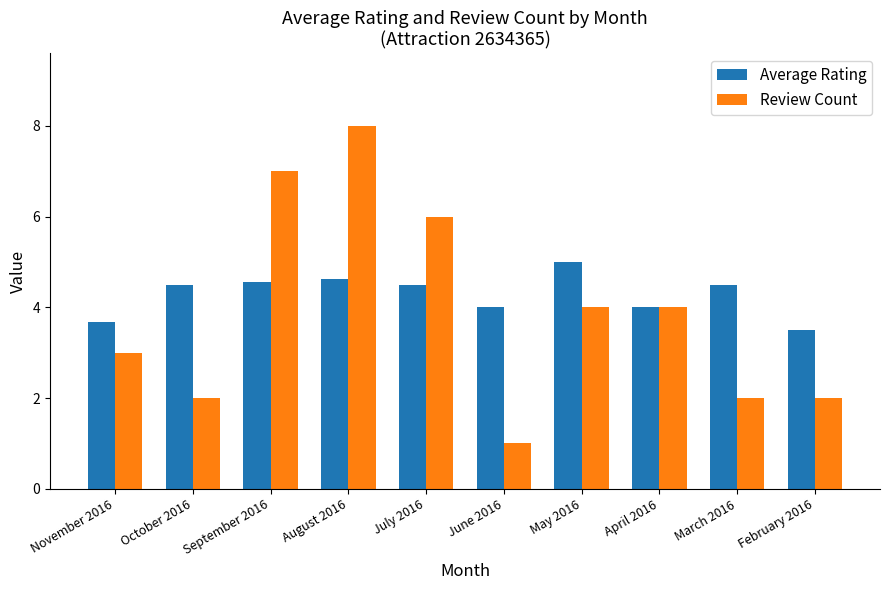

Reading left to right, transcribe all the data shown in this chart.

Average Rating: 3.7	4.5	4.6	4.6	4.5	4.0	5.0	4.0	4.5	3.5
Review Count: 3.0	2.0	7.0	8.0	6.0	1.0	4.0	4.0	2.0	2.0